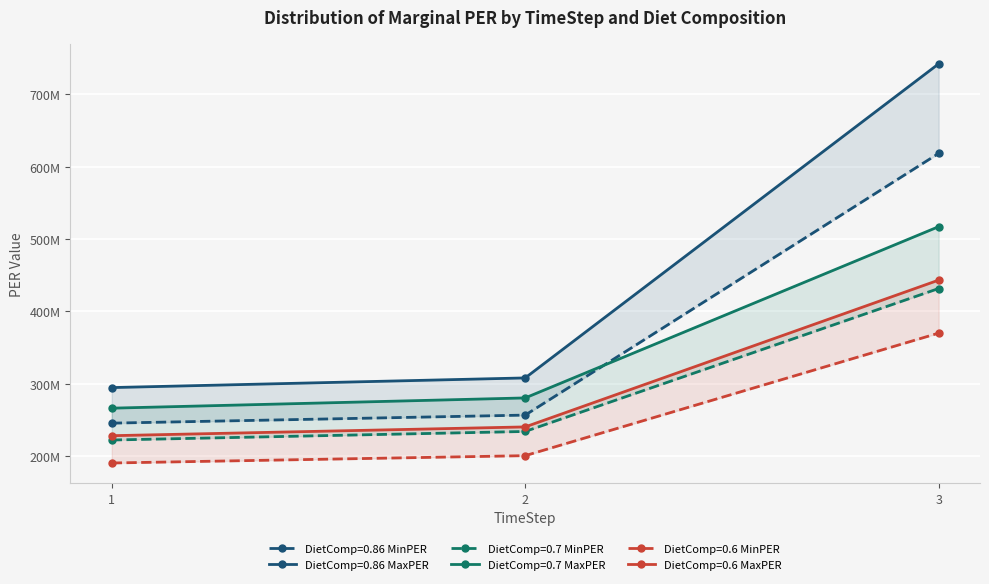

List the series in order of their peak value, highest first.

DietComp=0.86 MaxPER, DietComp=0.86 MinPER, DietComp=0.7 MinPER, DietComp=0.6 MaxPER, DietComp=0.7 MaxPER, DietComp=0.6 MinPER